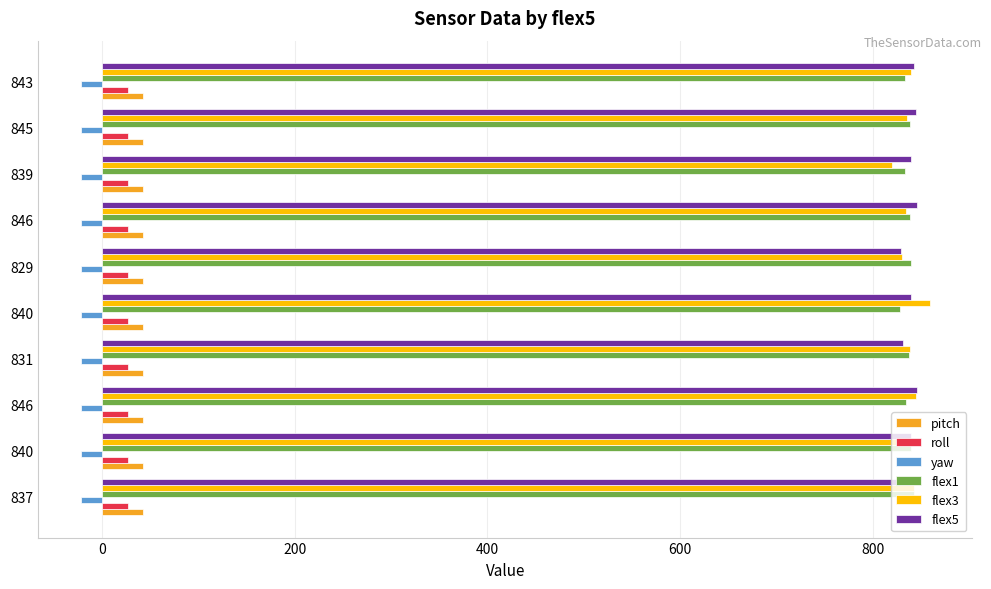

What are all the series names shown in the legend?

pitch, roll, yaw, flex1, flex3, flex5